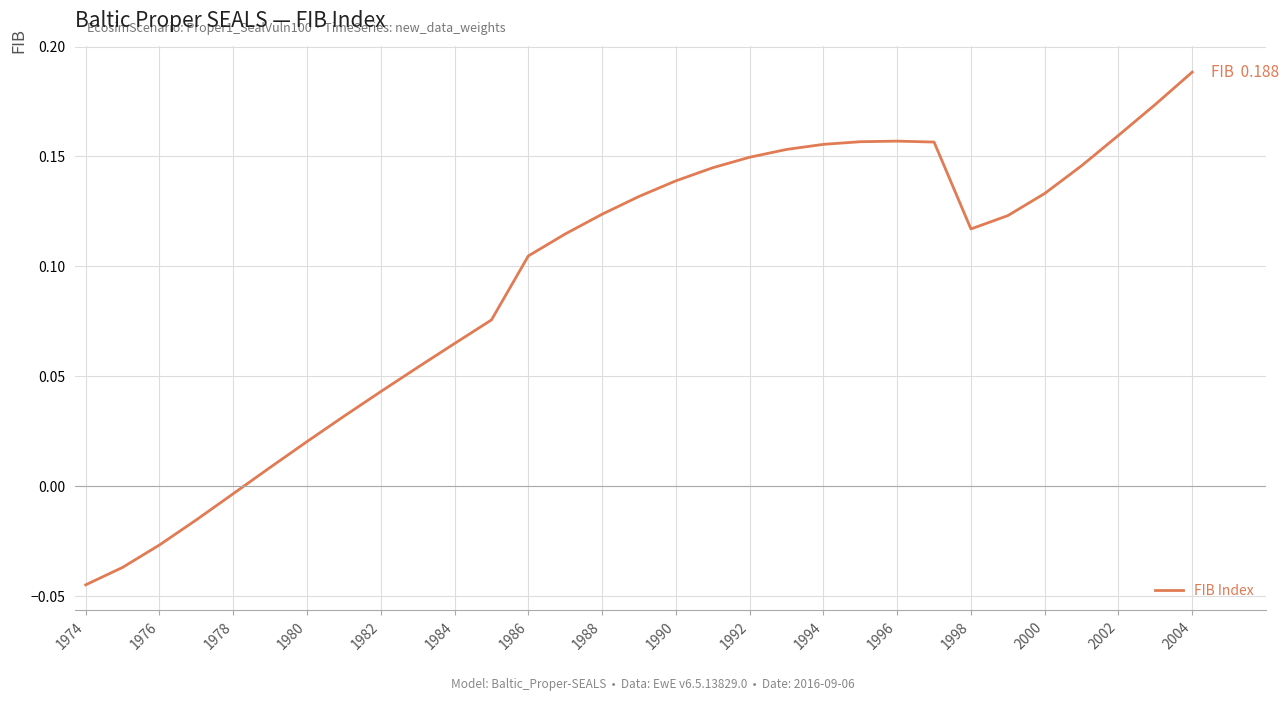

How many values are below zero?

5